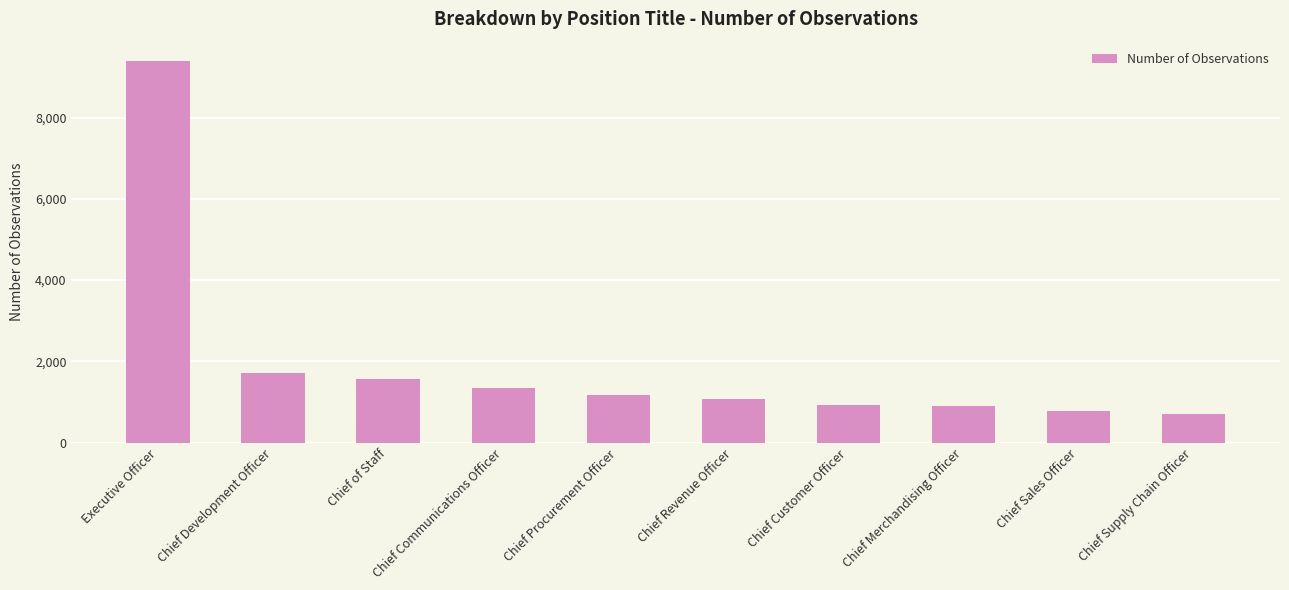

What is the greatest value displayed?

9398